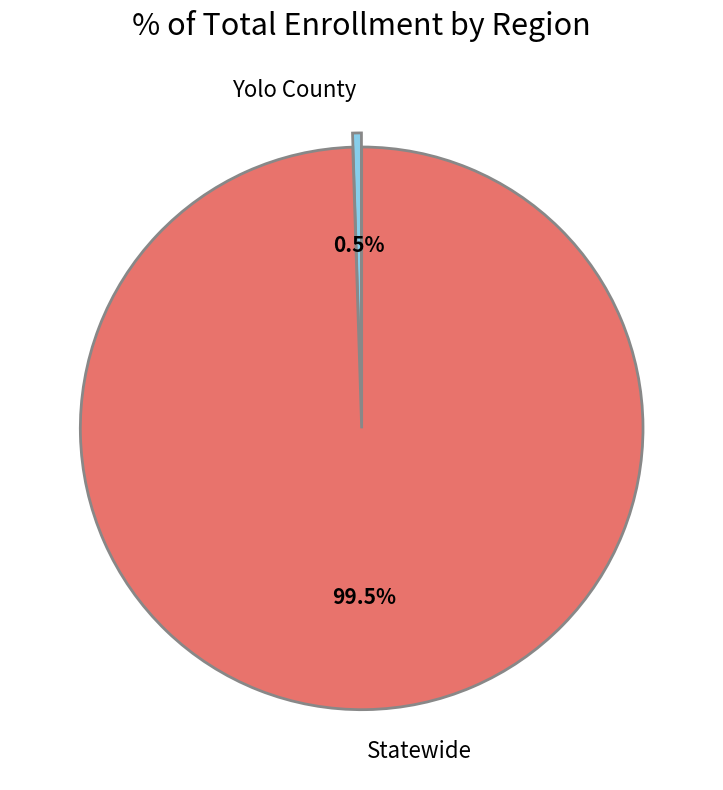

Rank the categories by value from lowest to highest.

Yolo County, Statewide